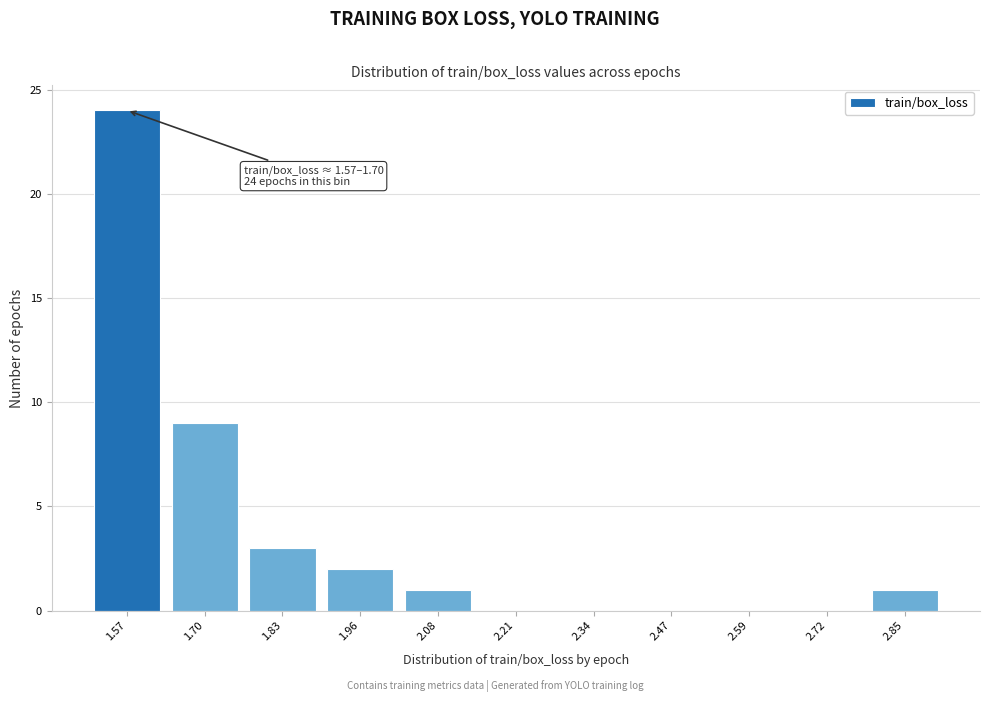

Reading left to right, transcribe all the data shown in this chart.

1.57=24	1.70=9	1.83=3	1.96=2	2.08=1	2.21=0	2.34=0	2.47=0	2.59=0	2.72=0	2.85=1